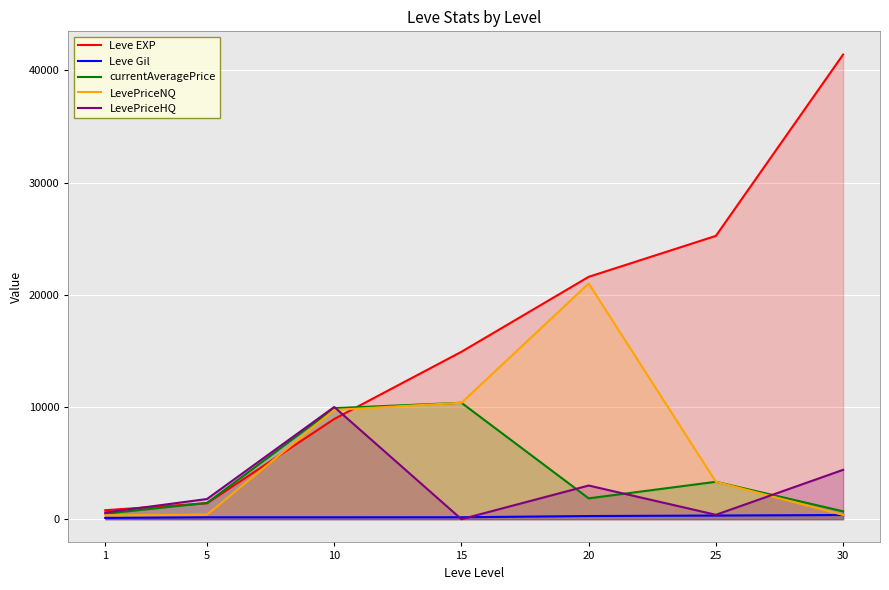

Rank the categories by Leve Gil value from highest to lowest.

30, 25, 20, 15, 5, 10, 1